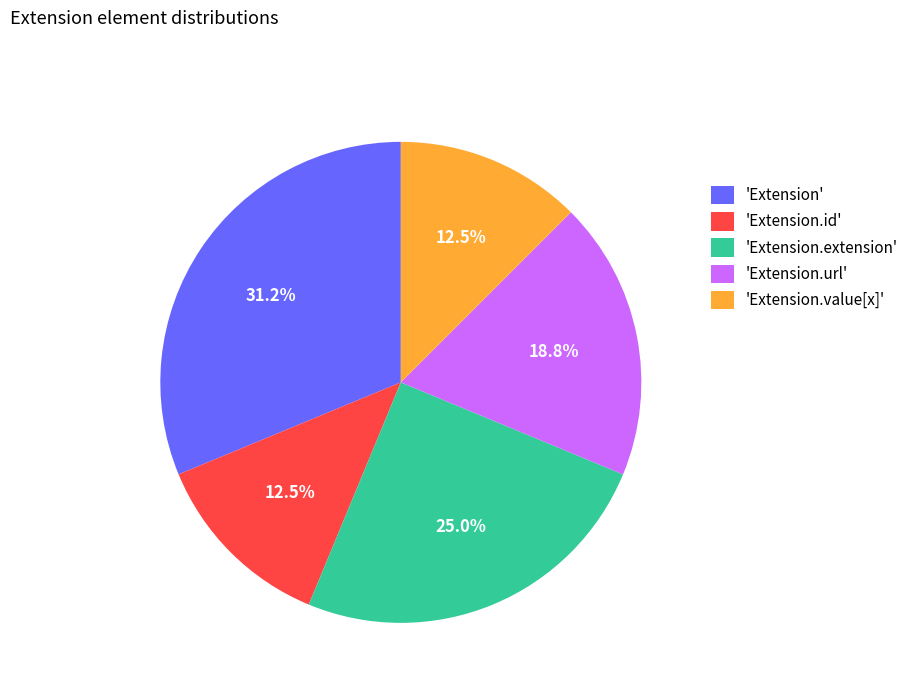

Combined, do 'Extension.id' and 'Extension.value[x]' account for over 50%?

No